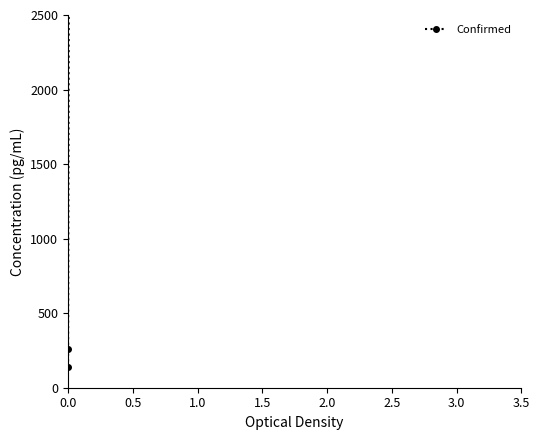

Reading left to right, list all the values displayed in this chart.

140	263	6428	7469	14821	27867	34944	45716	78025	86185	106101	130870	260512	456438	1390388